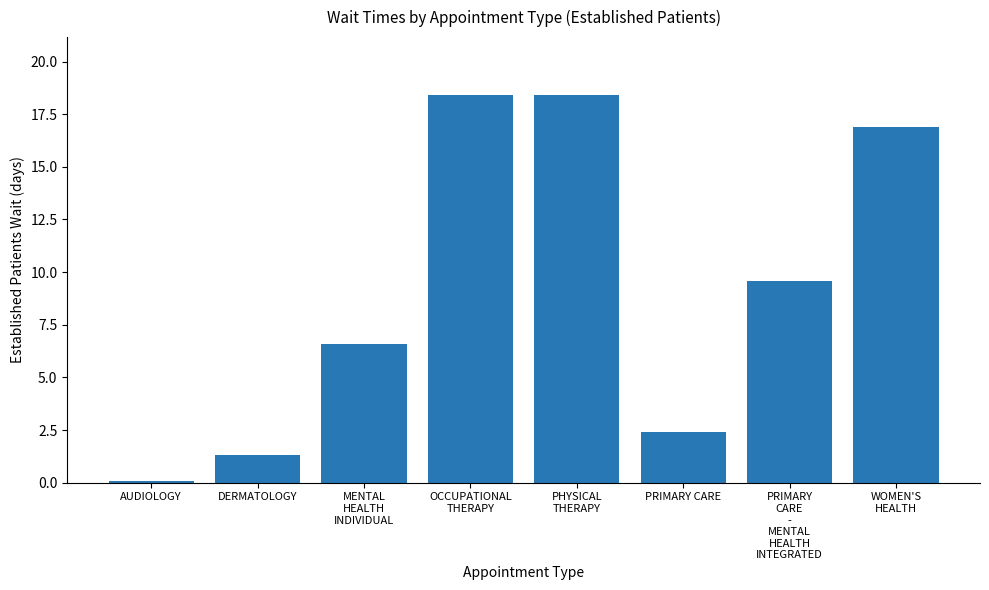

What is the greatest value displayed?

18.4